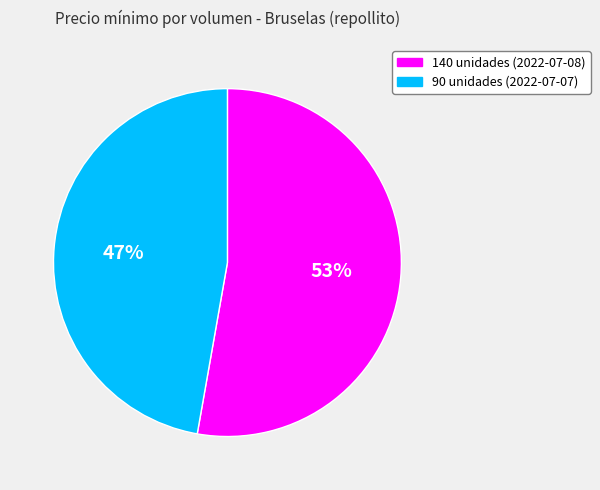

True or false: 140 unidades (2022-07-08) accounts for 64% of the total.

False